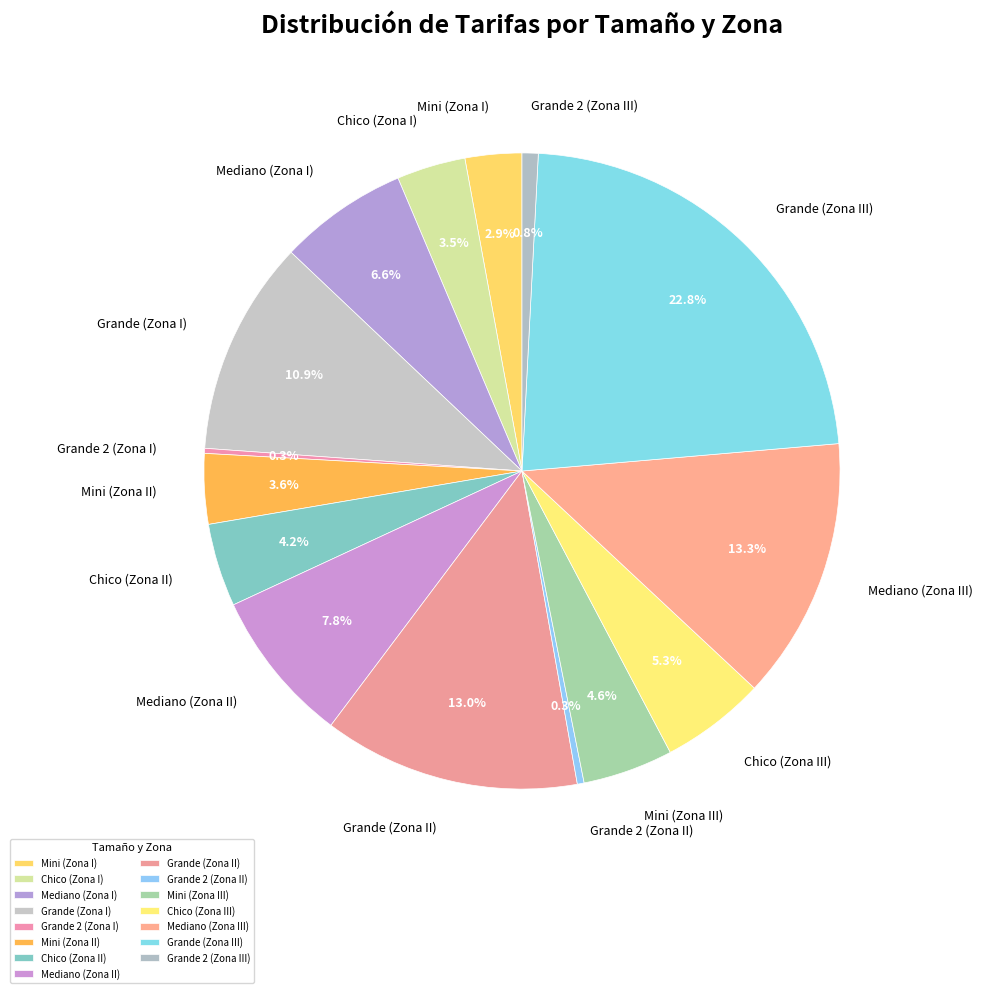

What percentage do Mediano (Zona I) and Chico (Zona II) together represent?

10.8%